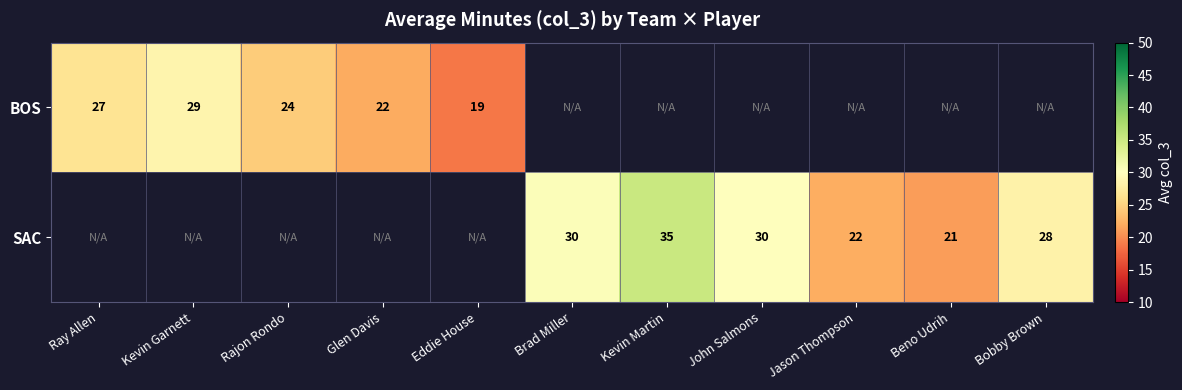

At how many categories does at least one series exceed 20?

10